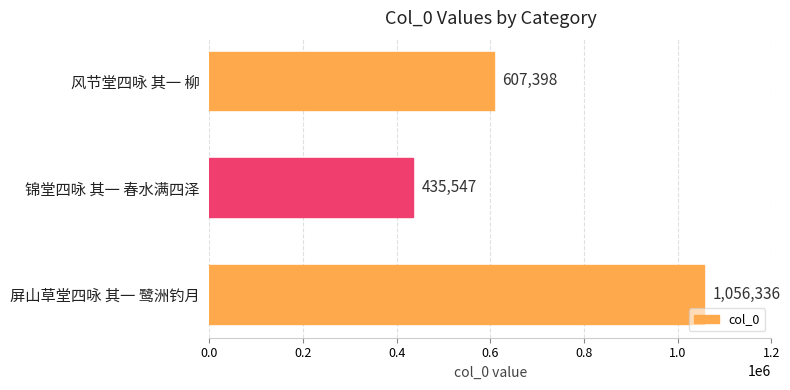

What value does the data have at 风节堂四咏 其一 柳, to the nearest 50?

607400